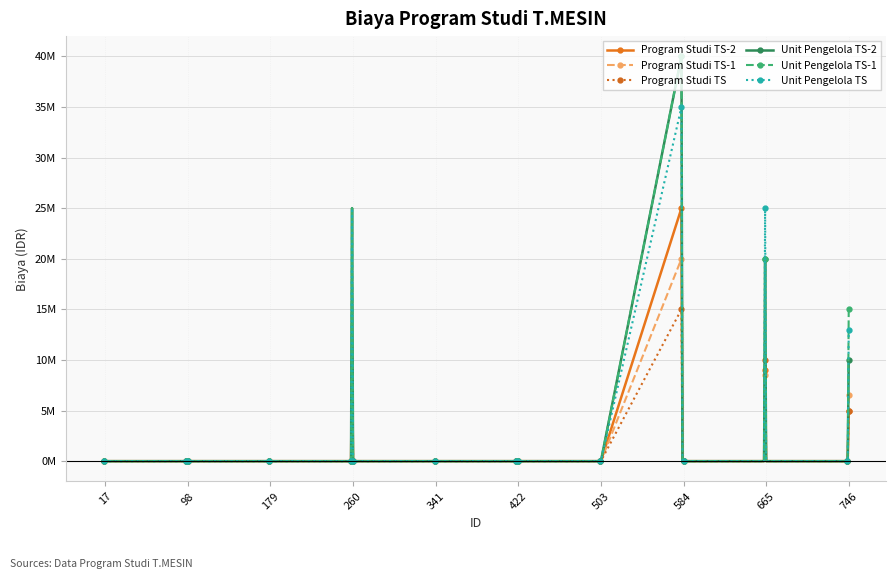

Is it true that Program Studi TS equals 5000000 at 746?

True